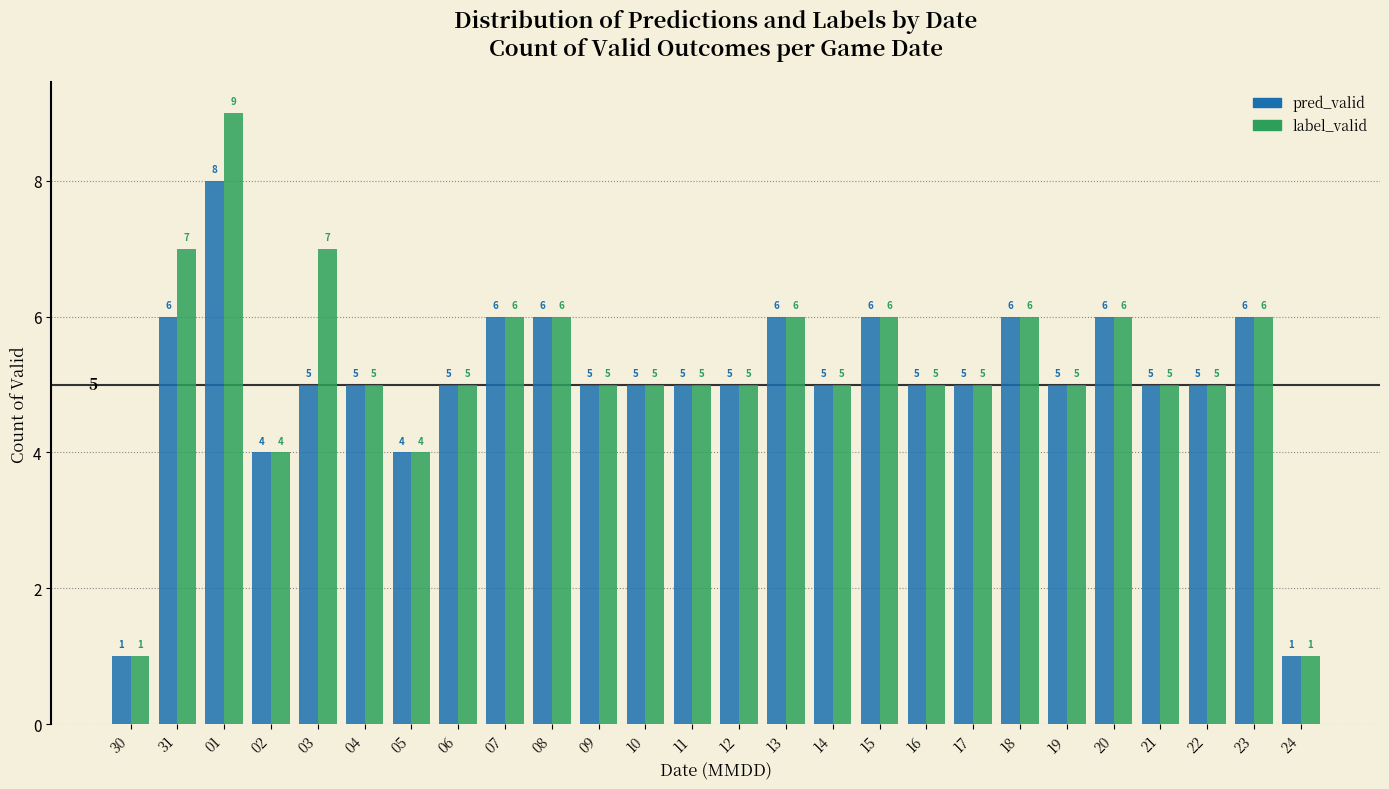

Reading right to left, extract all data points from this chart.

pred_valid: 1	6	5	5	6	5	6	5	5	6	5	6	5	5	5	5	6	6	5	4	5	5	4	8	6	1
label_valid: 1	6	5	5	6	5	6	5	5	6	5	6	5	5	5	5	6	6	5	4	5	7	4	9	7	1